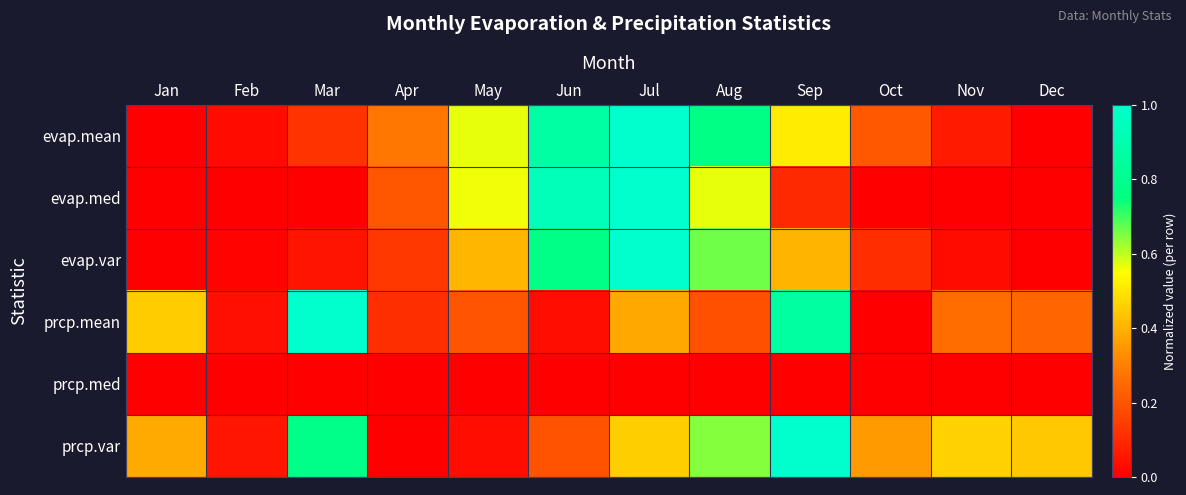

At Jul, list the series in order from largest to smallest.

evap.mean, evap.med, evap.var, prcp.var, prcp.mean, prcp.med